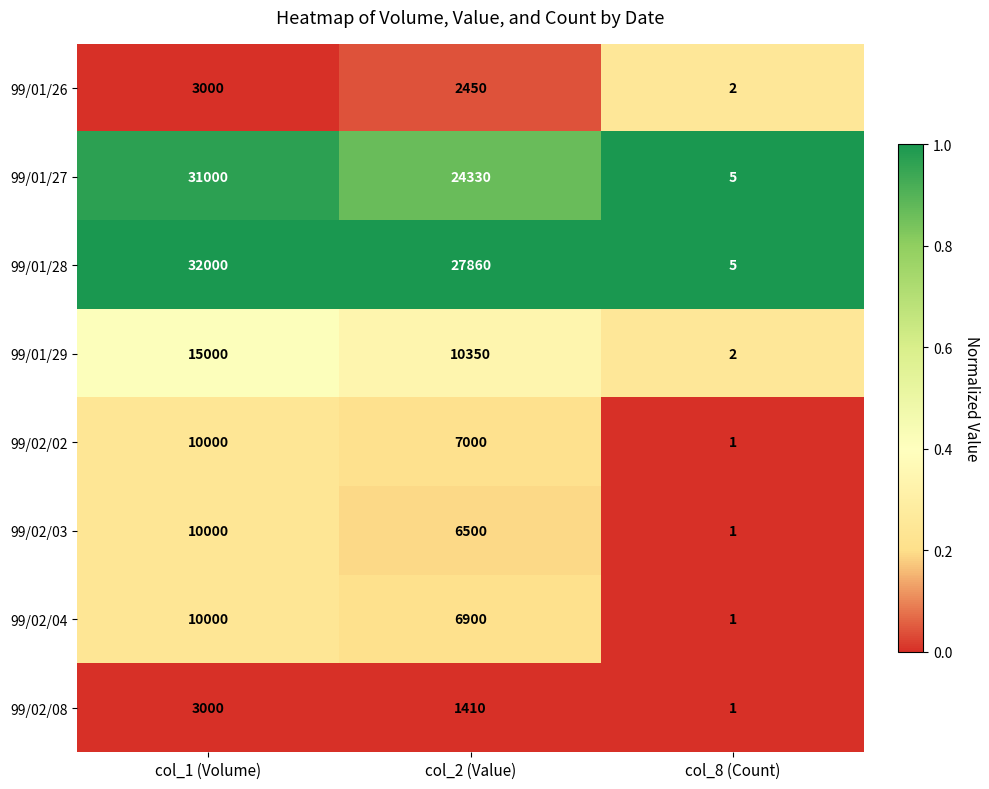

Reading right to left, transcribe all the data shown in this chart.

99/01/26: 2	2450	3000
99/01/27: 5	24330	31000
99/01/28: 5	27860	32000
99/01/29: 2	10350	15000
99/02/02: 1	7000	10000
99/02/03: 1	6500	10000
99/02/04: 1	6900	10000
99/02/08: 1	1410	3000